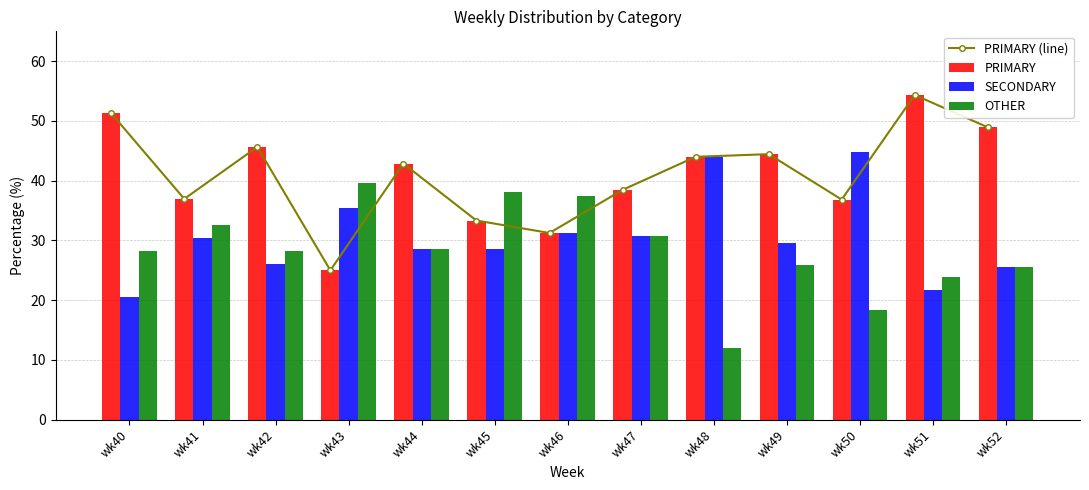

Which category has the lowest value in the PRIMARY series?

wk43